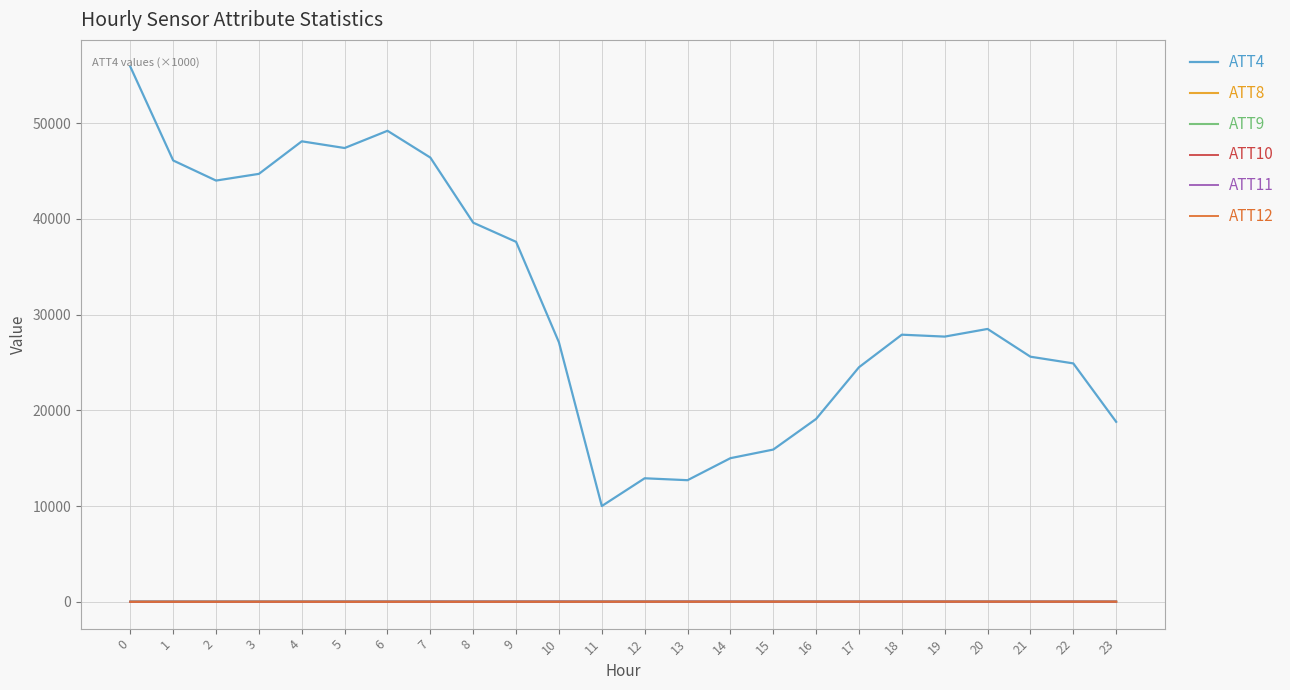

Which series has the largest range (max minus min)?

ATT4